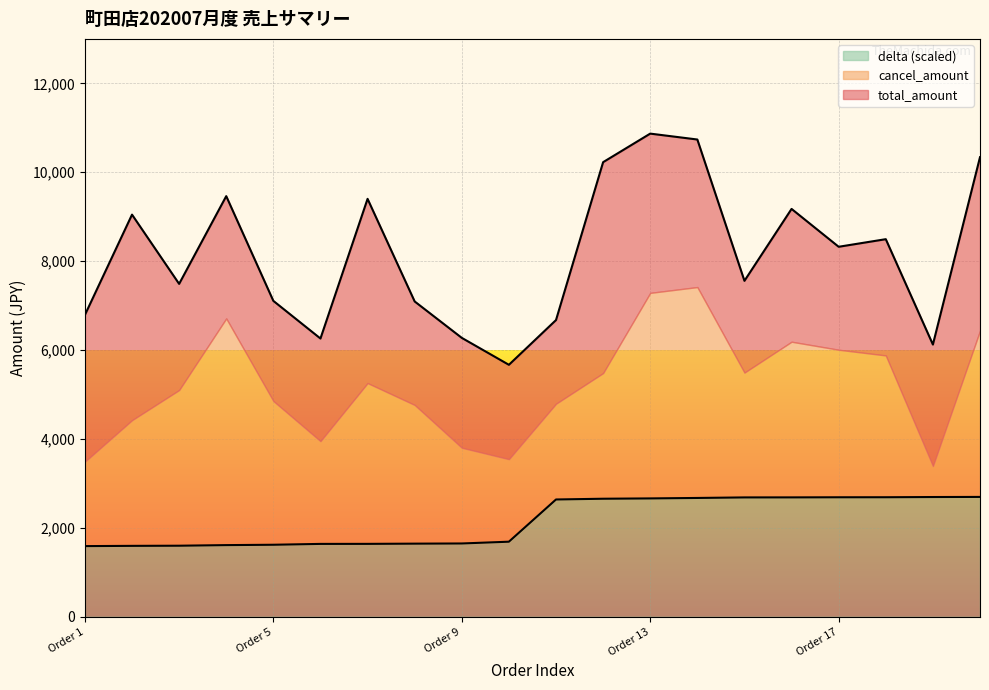

The cancel_amount series shows 1311.7 at 2020-06-01. True or false?

False